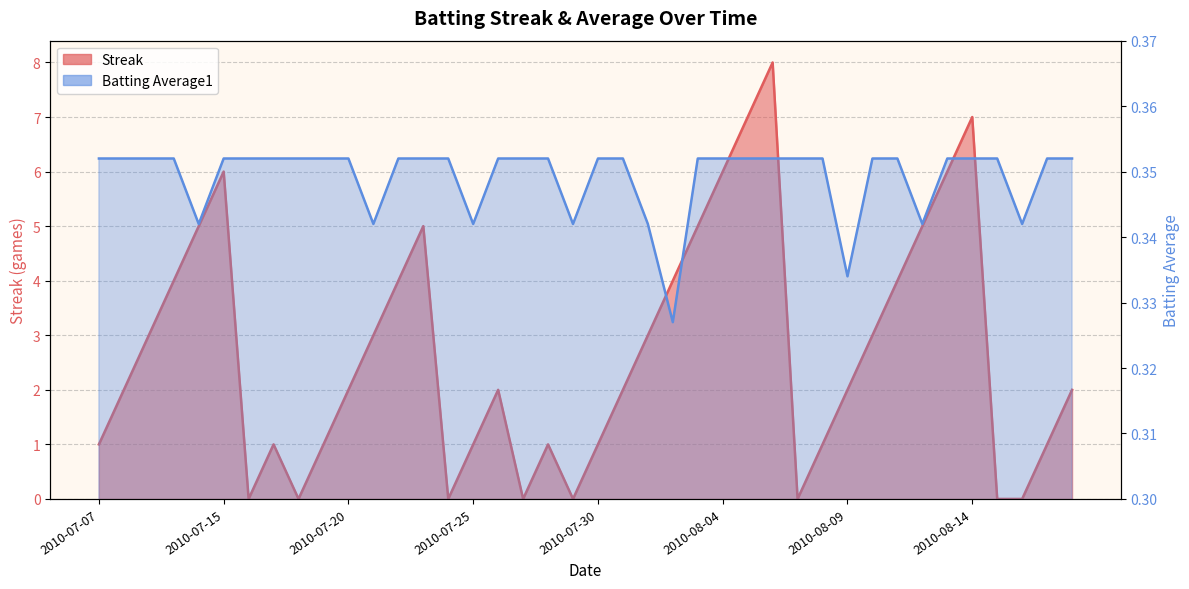

How many lines are shown in the chart?

2